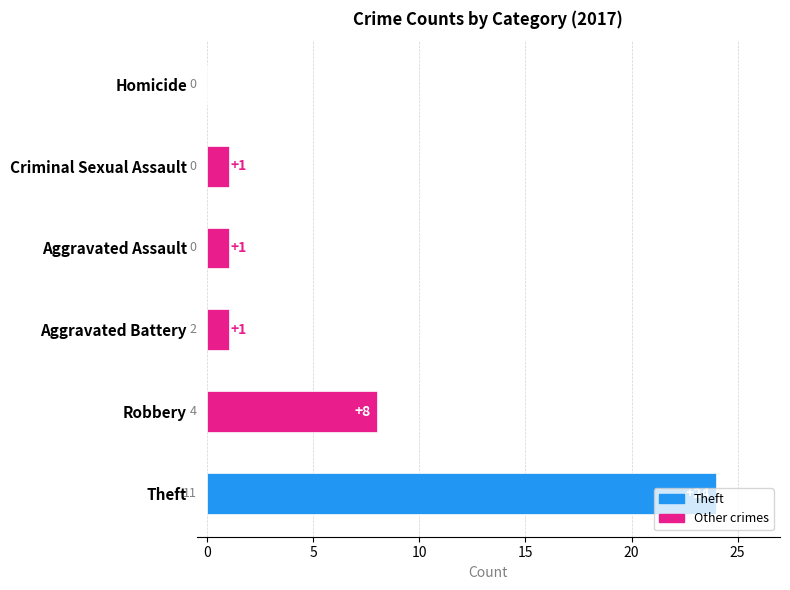

What is the maximum value shown in the chart?

24